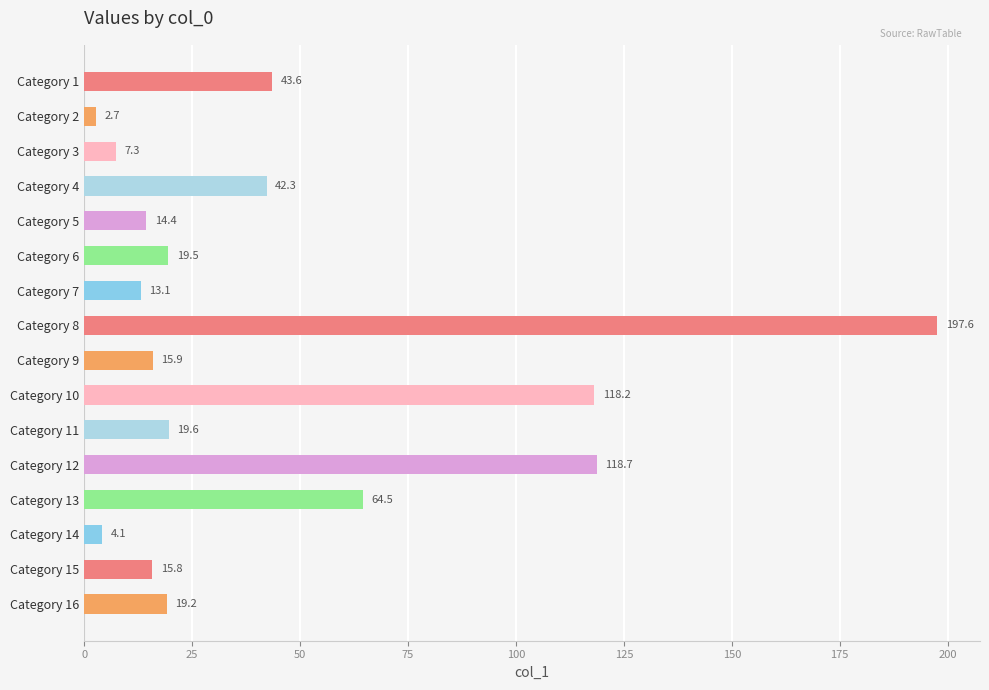

Reading top to bottom, list all the values displayed in this chart.

43.6	2.7	7.3	42.3	14.4	19.5	13.1	197.6	15.9	118.2	19.6	118.7	64.5	4.1	15.8	19.2